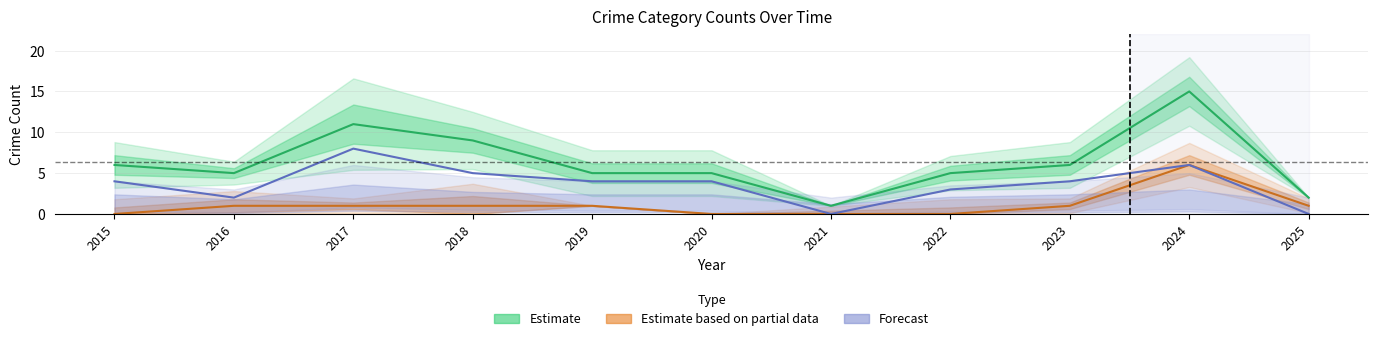

What is the spread (max minus min) of values at 2016?

4